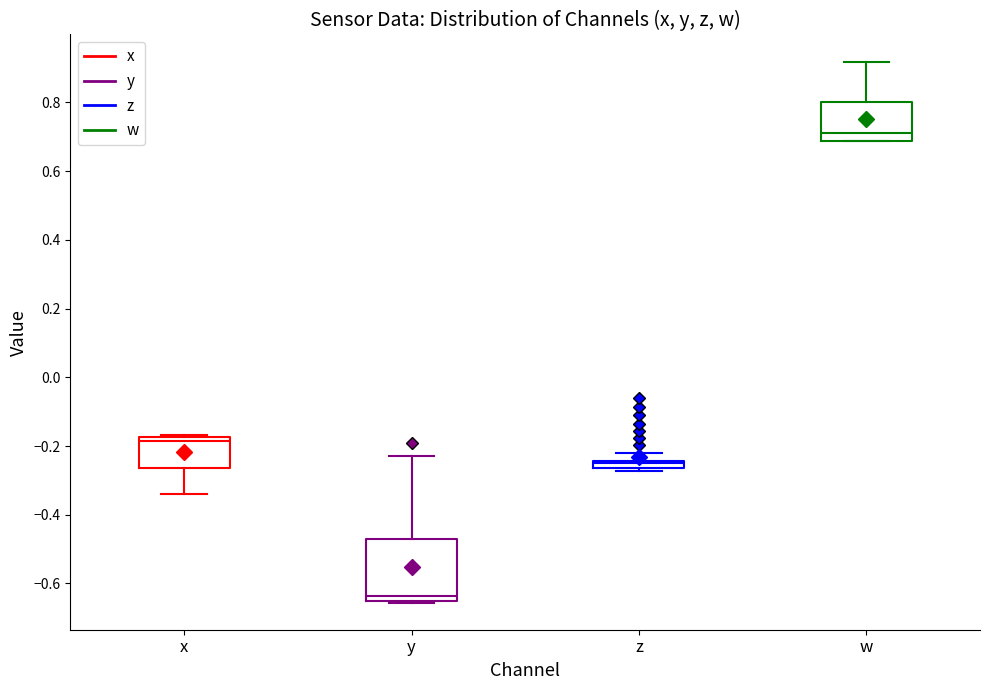

Which box has the highest median line?

w